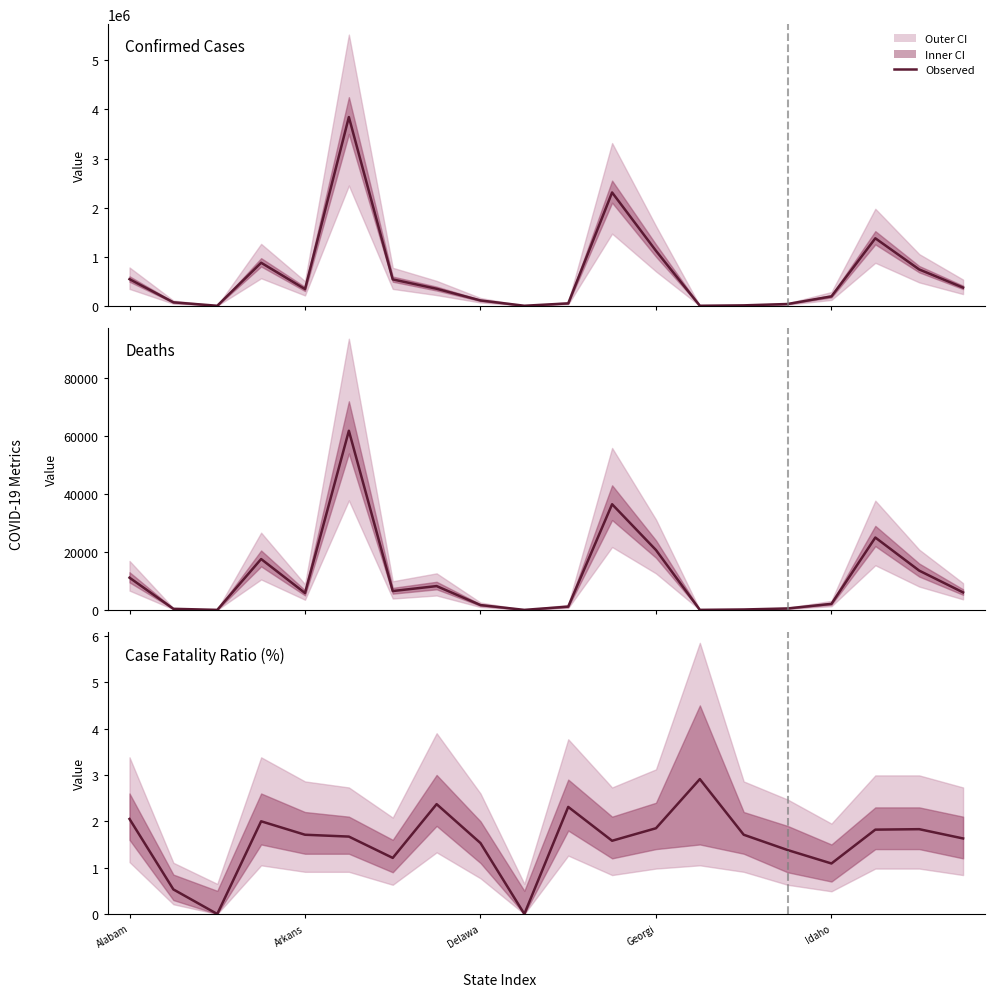

What position from the right is 18?

2